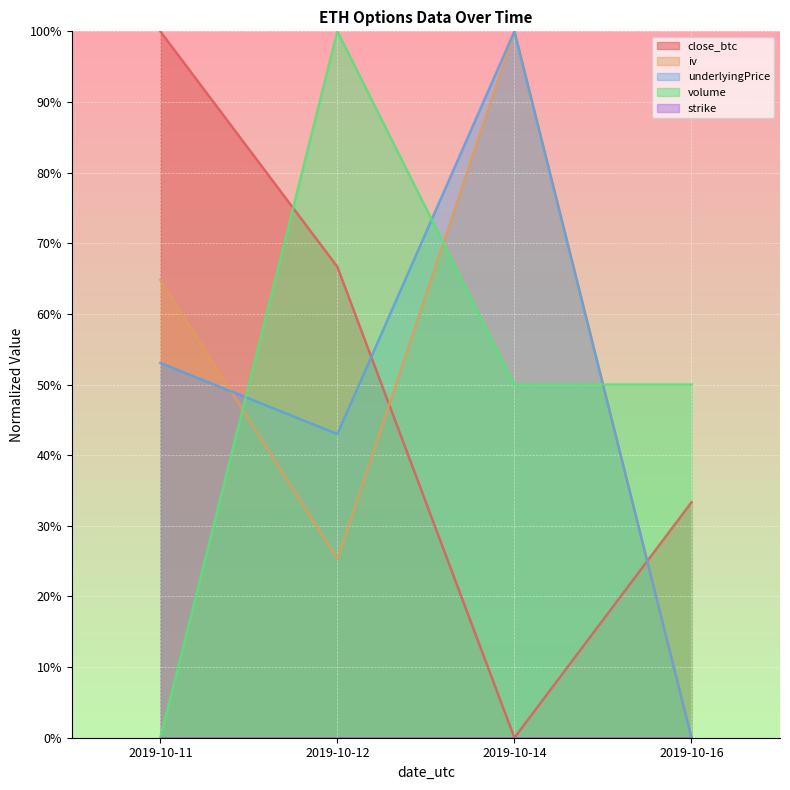

Where is volume nearest to the value 0?

2019-10-11